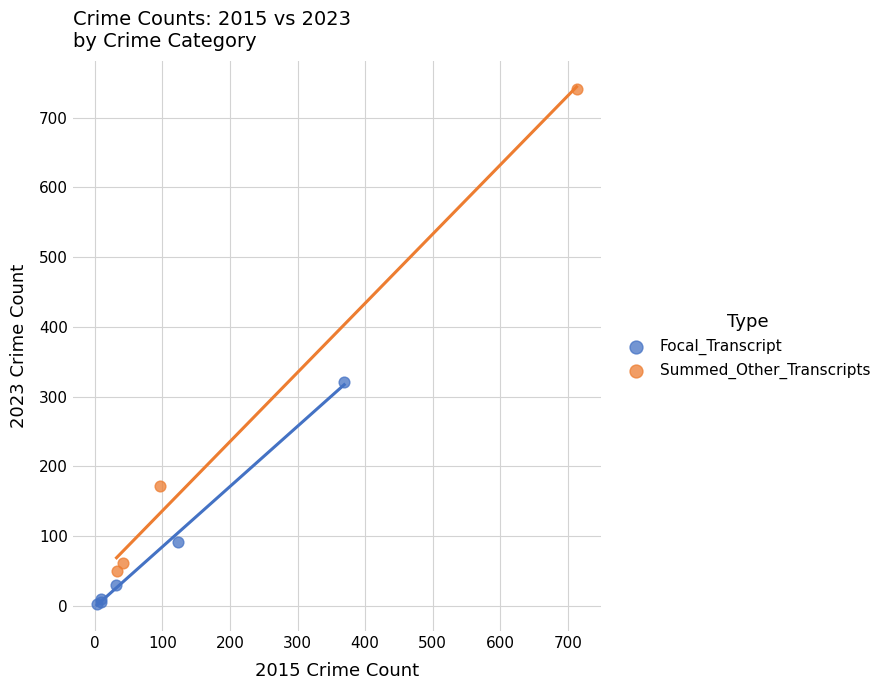

Which series contains the lowest Y value?

Focal_Transcript